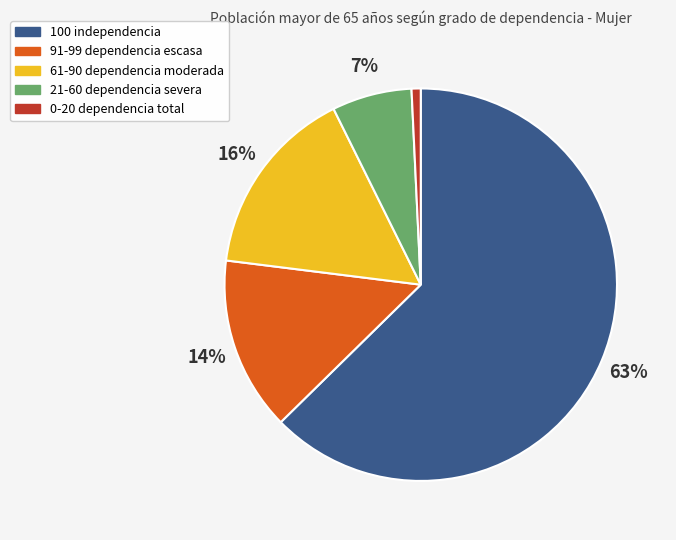

What percentage is the 91-99 dependencia escasa slice, to the nearest percent?

14%